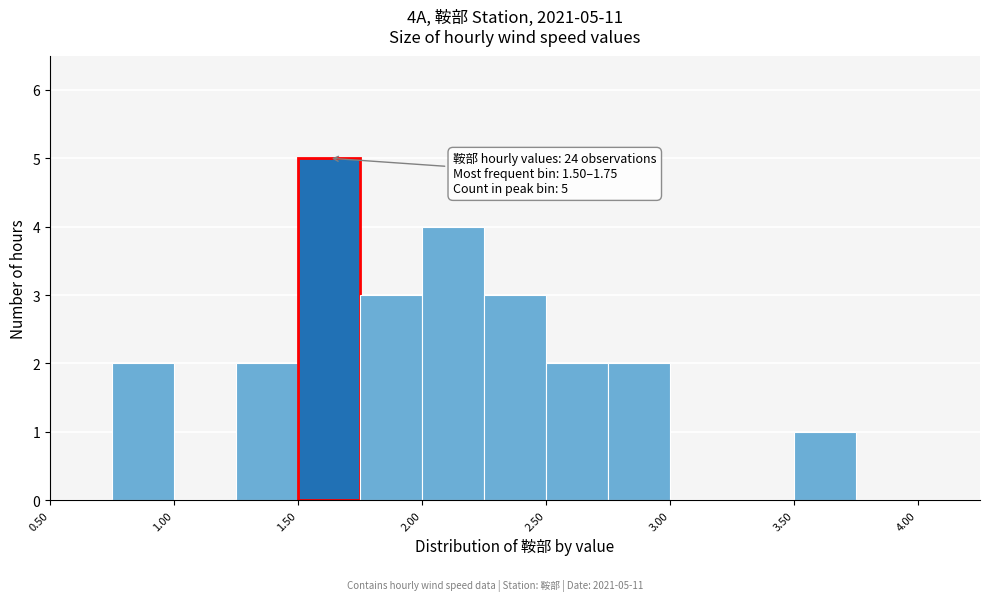

Over which range of the x-axis is the bar tallest?

1.50 to 1.75